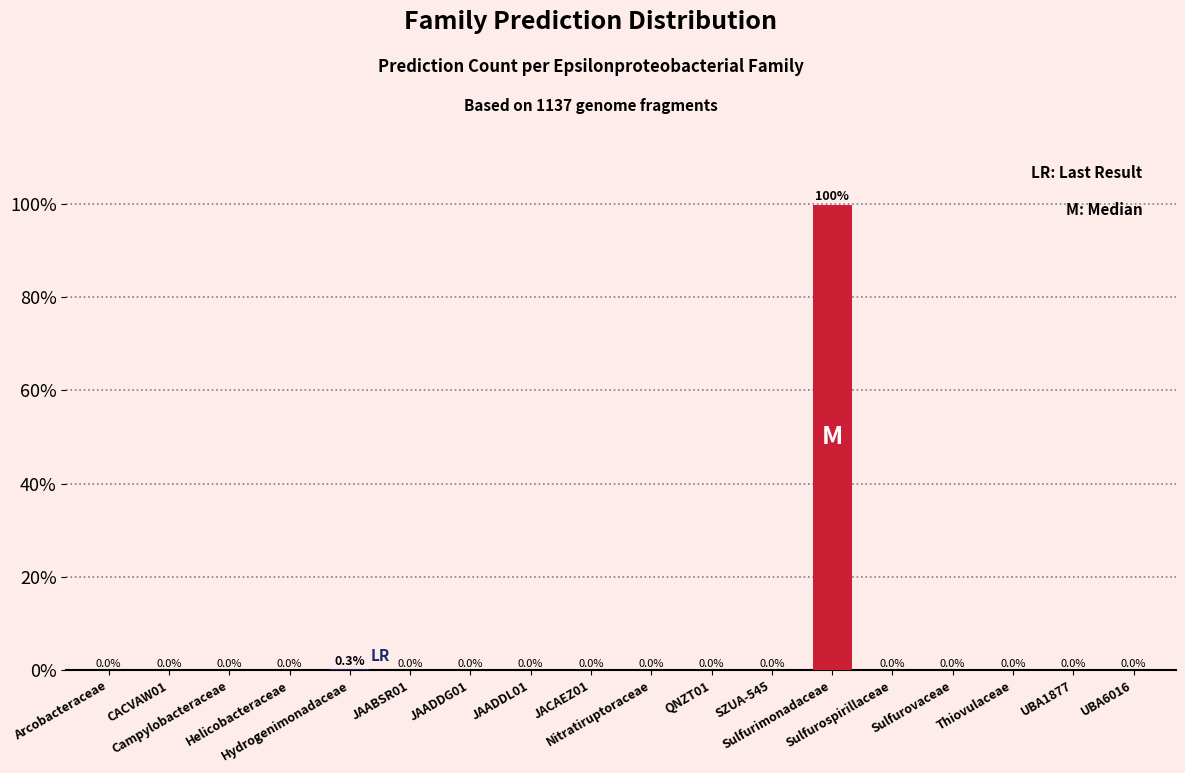

How many data points does each series have?

18